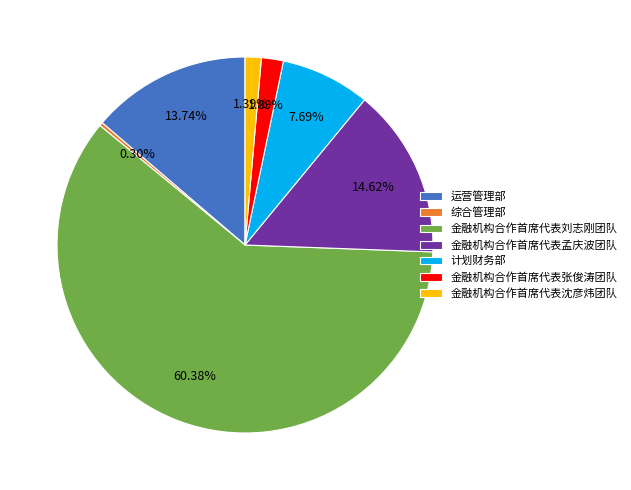

Which category accounts for the majority?

金融机构合作首席代表刘志刚团队